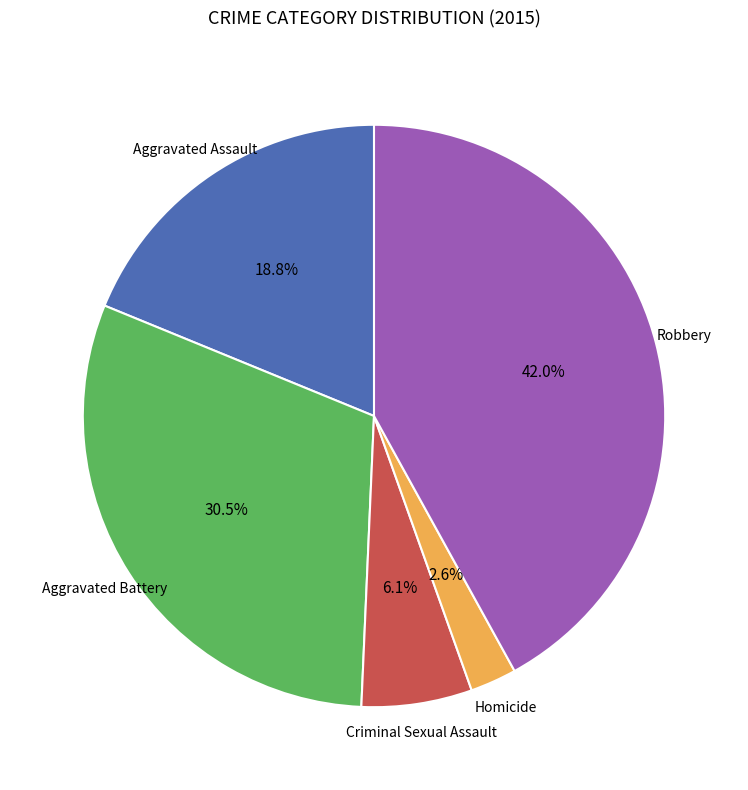

Is there a majority slice in this chart?

No